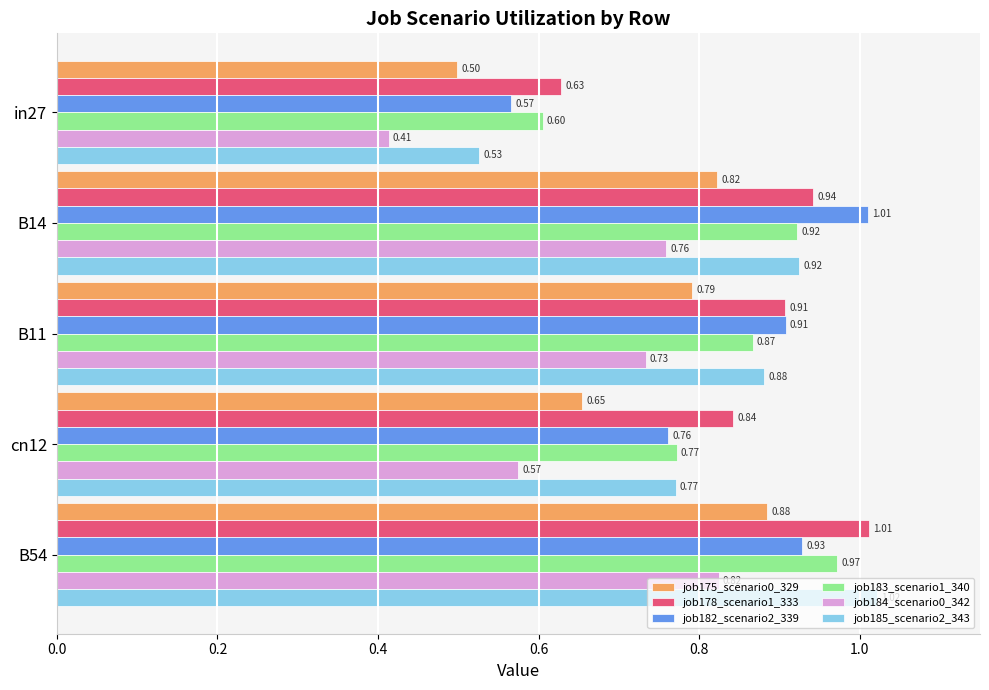

Which series changed the most between B11 and cn12?

job184_scenario0_342